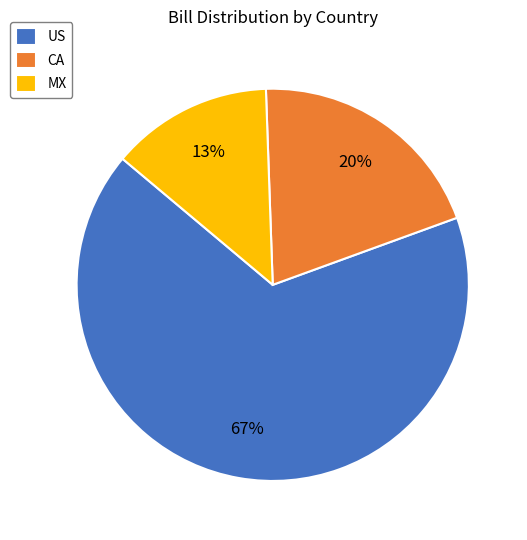

Which slice is the smallest?

MX